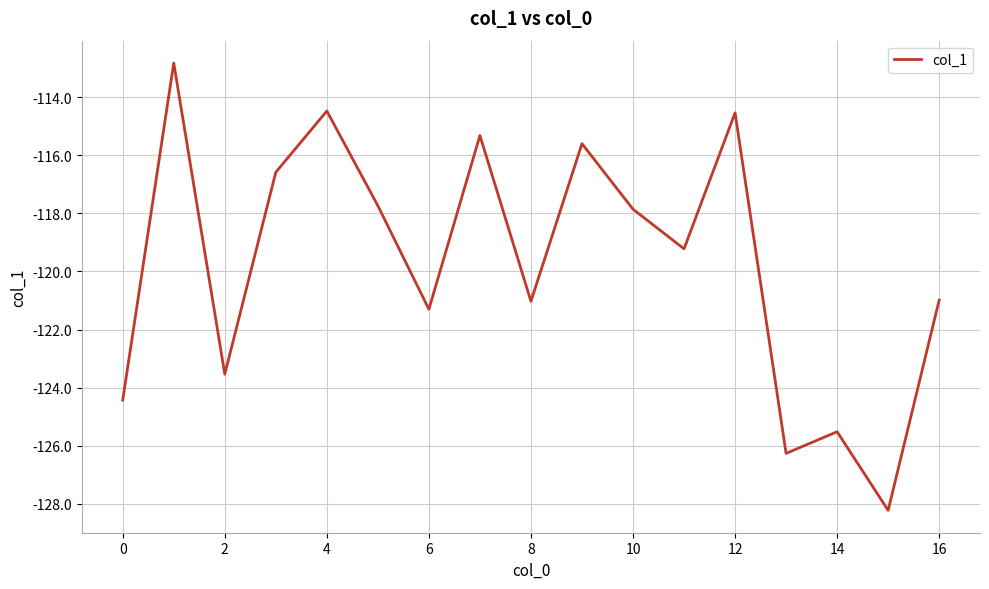

What is the difference between the maximum and second lowest values?

13.5